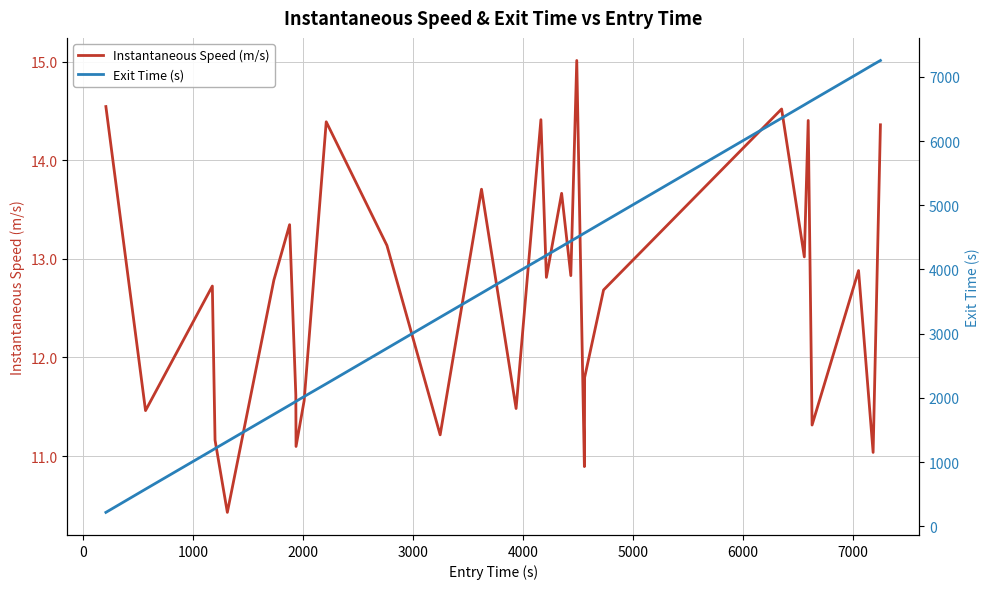

What is the highest value of the Instantaneous Speed (m/s) series?

15.0